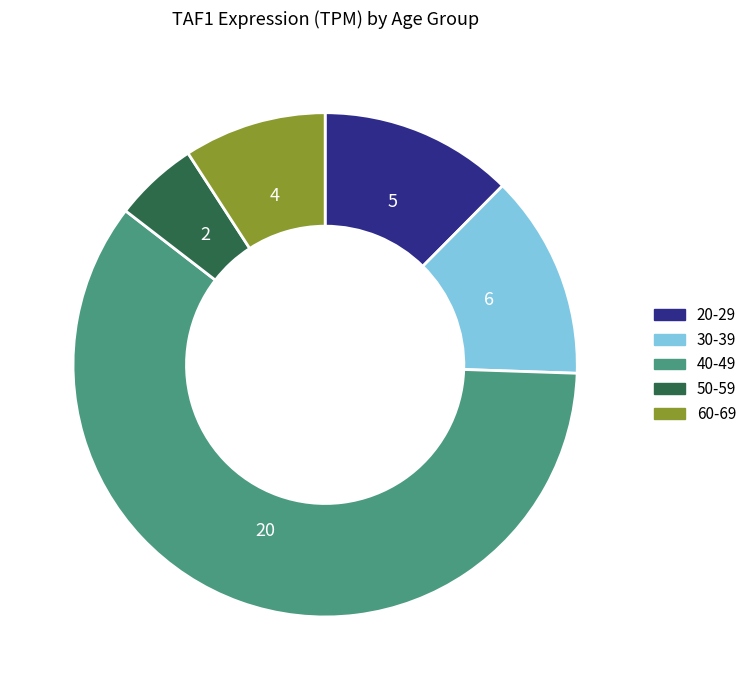

Combined, do 40-49 and 50-59 account for over 50%?

Yes